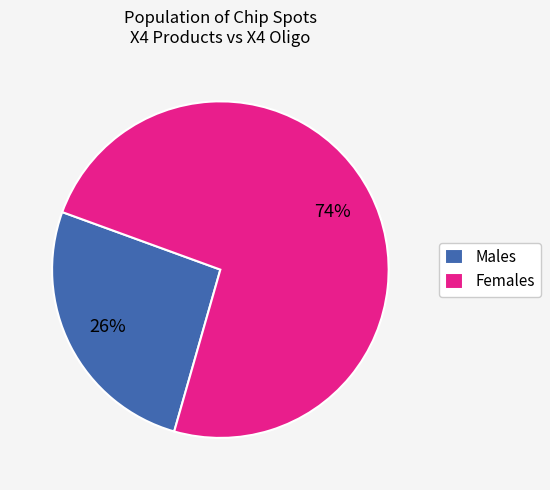

To the nearest percent, what percentage of the pie is Females?

74%